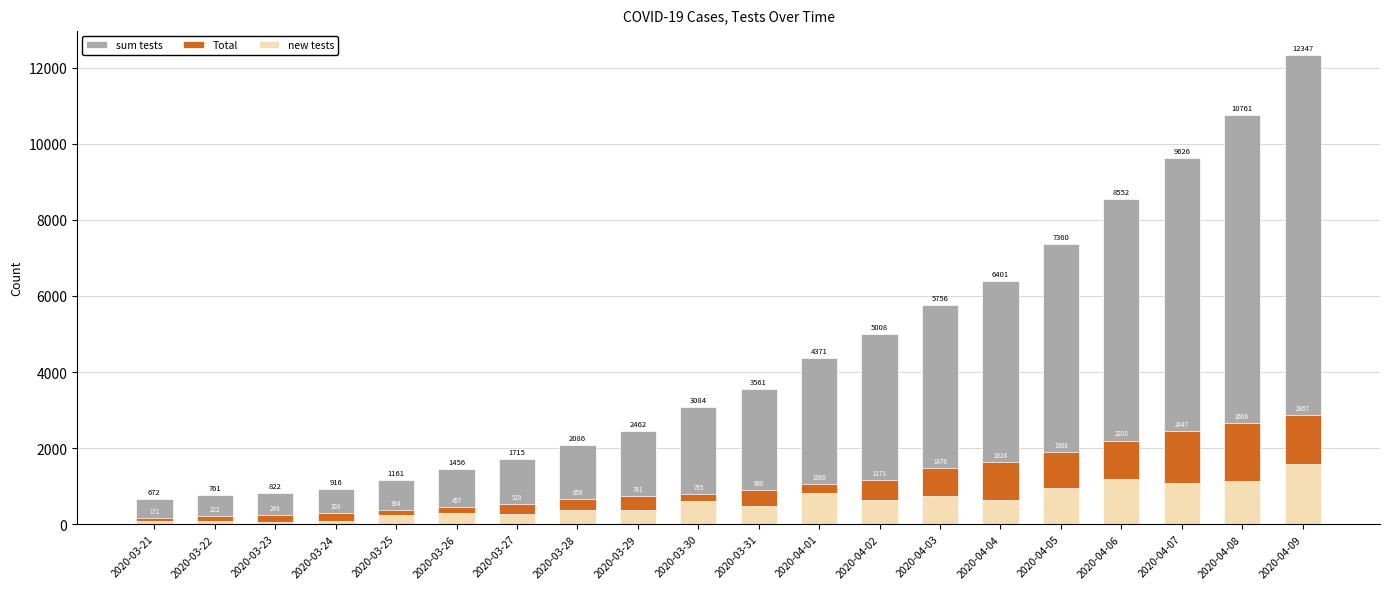

Is the value of Total at 2020-04-08 greater than the value of sum tests at 2020-04-09?

No